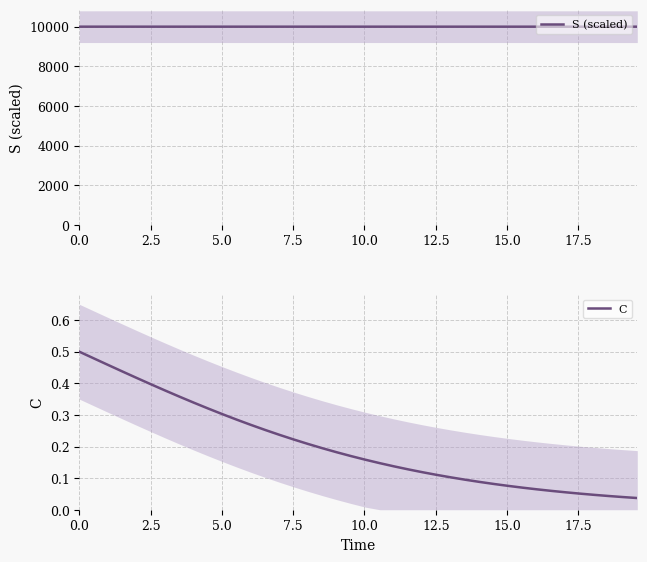

What is the lowest value of the S (scaled) series?

9997.4